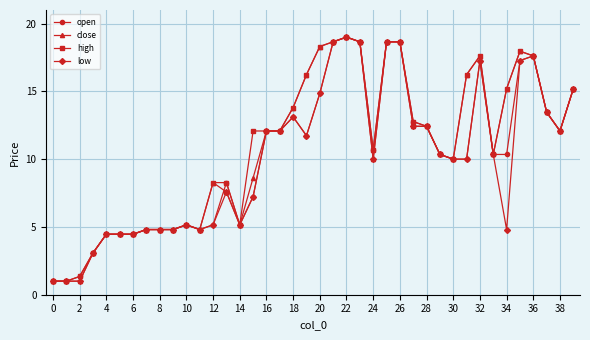

What is the minimum value shown in the chart?

1.0